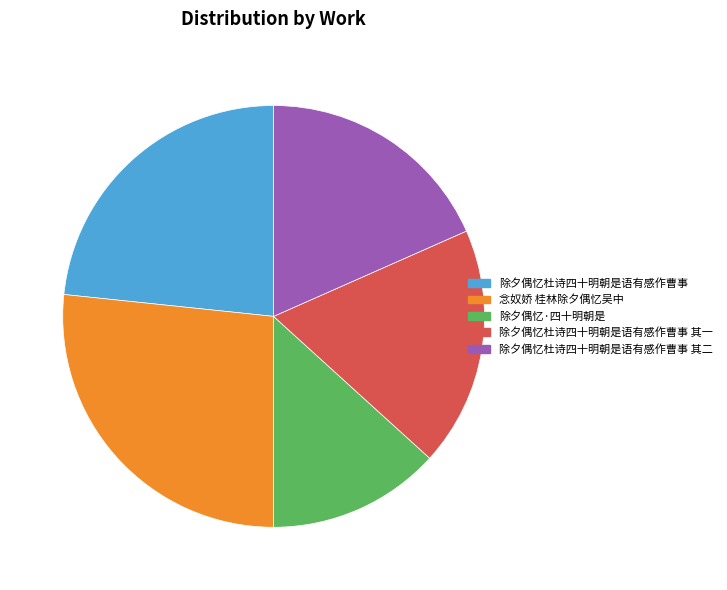

Which has a higher value, 念奴娇 桂林除夕偶忆吴中 or 除夕偶忆杜诗四十明朝是语有感作曹事 其一?

念奴娇 桂林除夕偶忆吴中